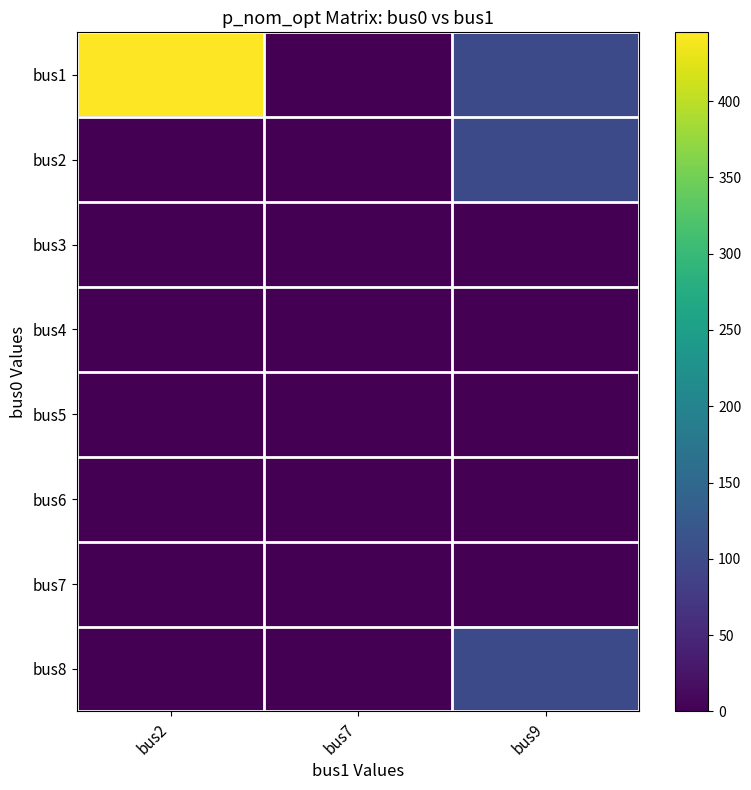

Reading left to right, what are all the values shown in this chart?

bus1: bus2=445.1	bus7=0.0	bus9=100.0
bus2: bus2=0.0	bus7=0.0	bus9=100.0
bus3: bus2=0.0	bus7=0.0	bus9=0.0
bus4: bus2=0.0	bus7=0.0	bus9=0.0
bus5: bus2=0.0	bus7=0.0	bus9=0.0
bus6: bus2=0.0	bus7=0.0	bus9=0.0
bus7: bus2=0.0	bus7=0.0	bus9=0.0
bus8: bus2=0.0	bus7=0.0	bus9=100.0